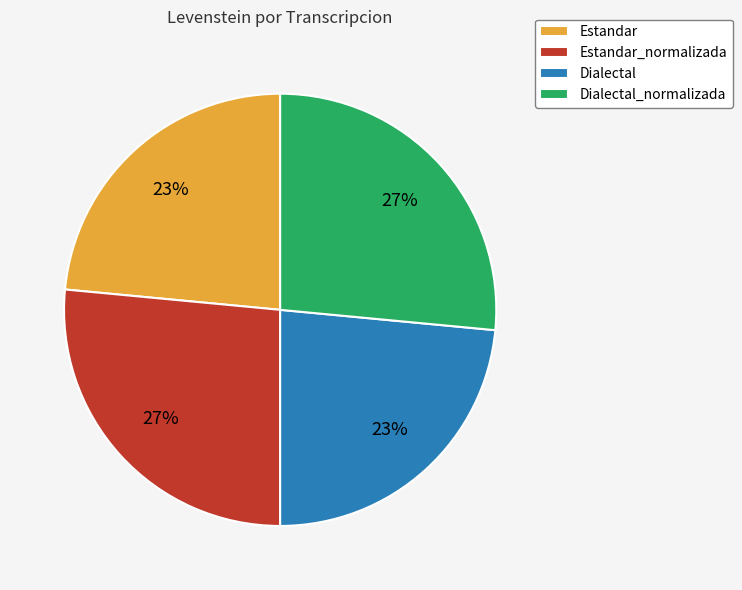

How many segments does this pie chart have?

4